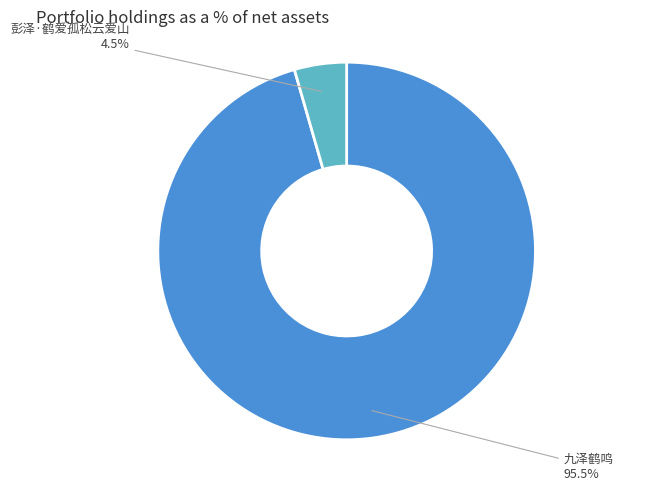

How many segments does this pie chart have?

2